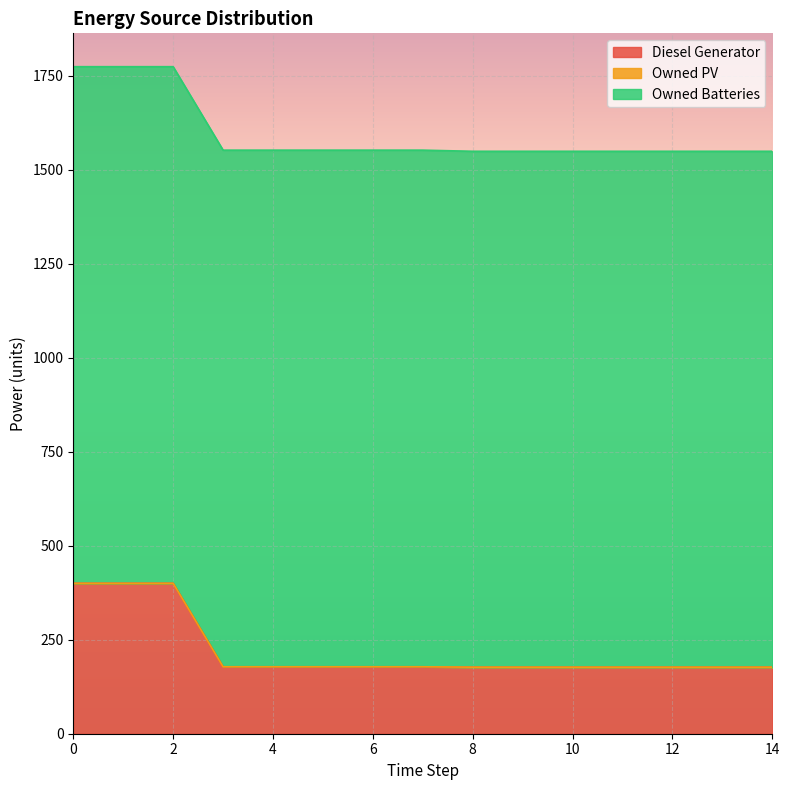

How many distinct data groups are displayed?

3